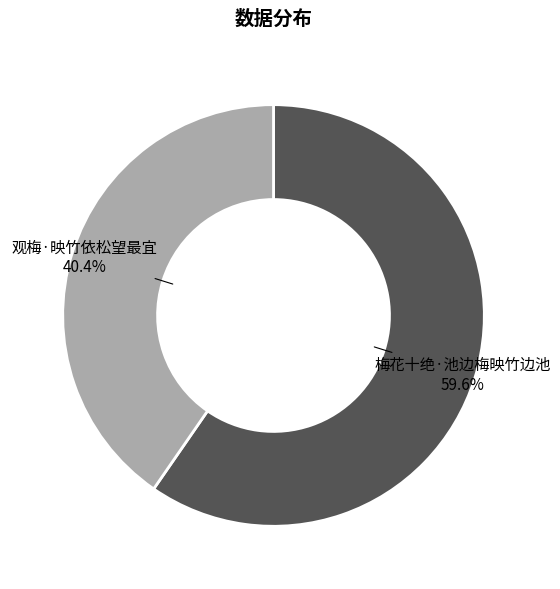

Rank the categories by value from highest to lowest.

梅花十绝·池边梅映竹边池, 观梅·映竹依松望最宜